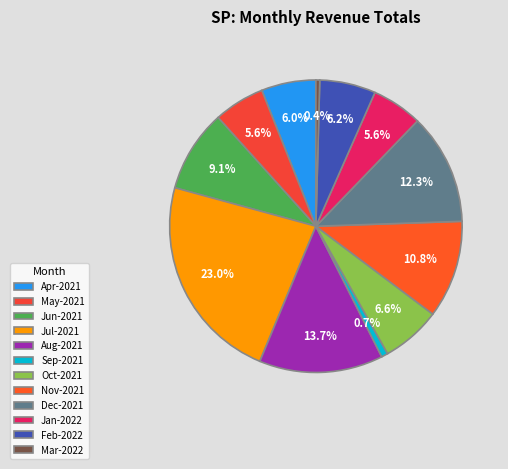

How many segments does this pie chart have?

12